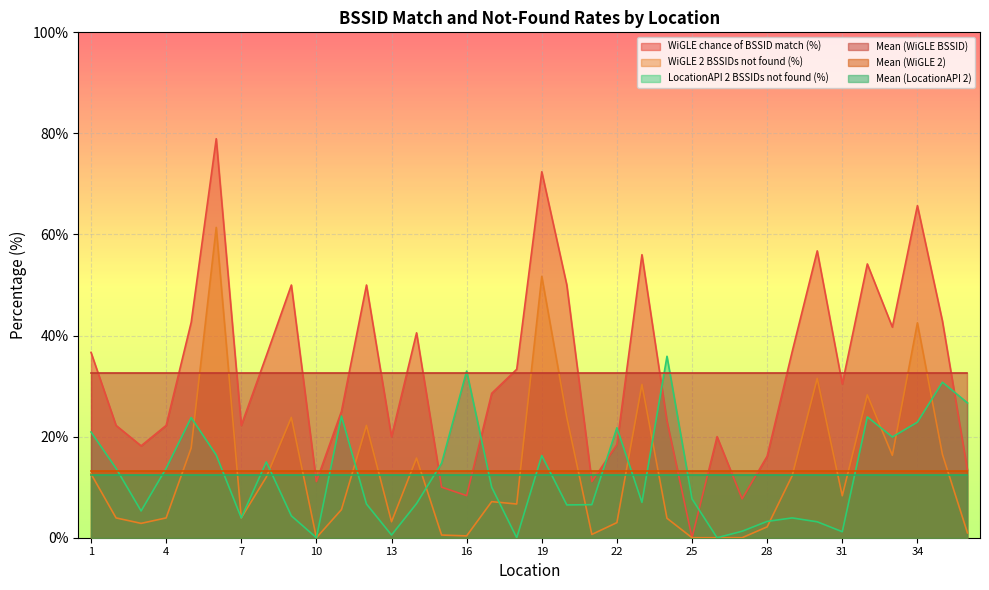

Rank the series at 26 from highest to lowest value.

WiGLE chance of BSSID match (%), WiGLE 2 BSSIDs not found (%), LocationAPI 2 BSSIDs not found (%)